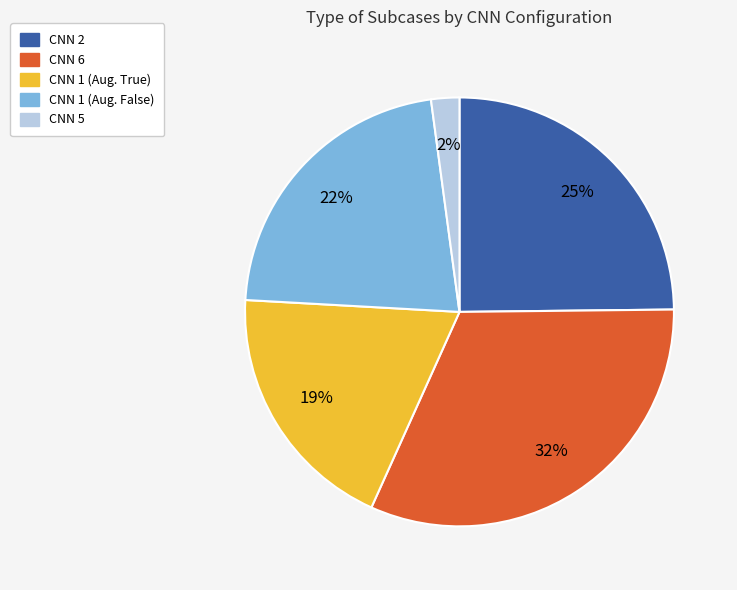

Which slice is the largest?

CNN 6